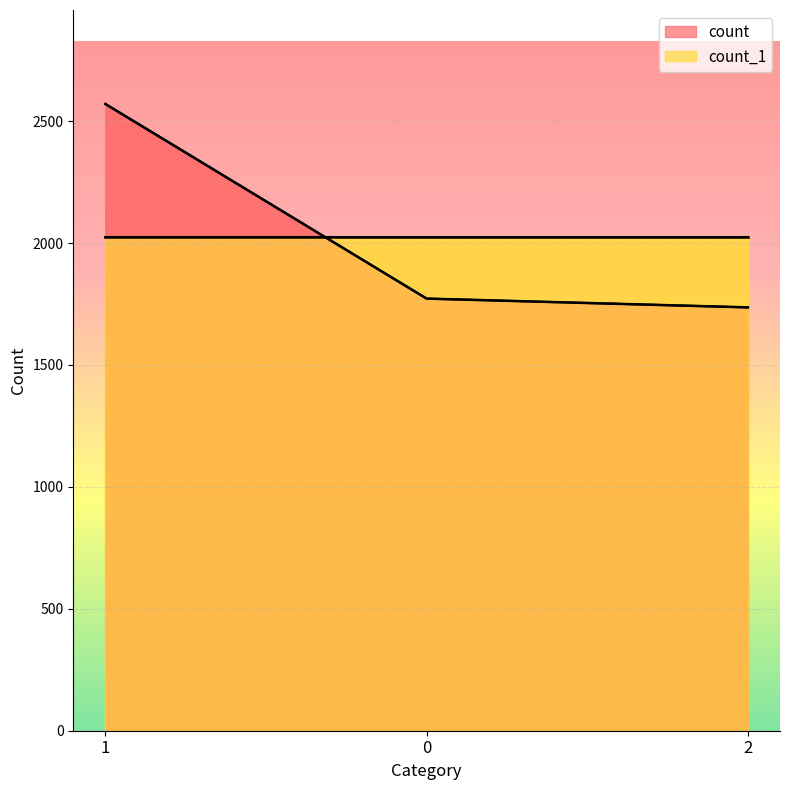

What is the value of the 3rd point from the left?

1736